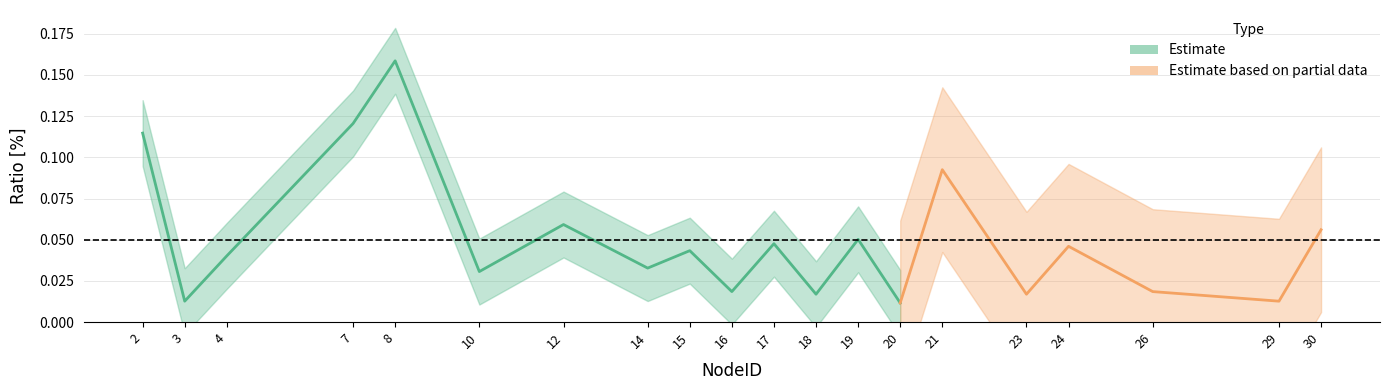

Does the chart display data point markers on the line(s)?

No